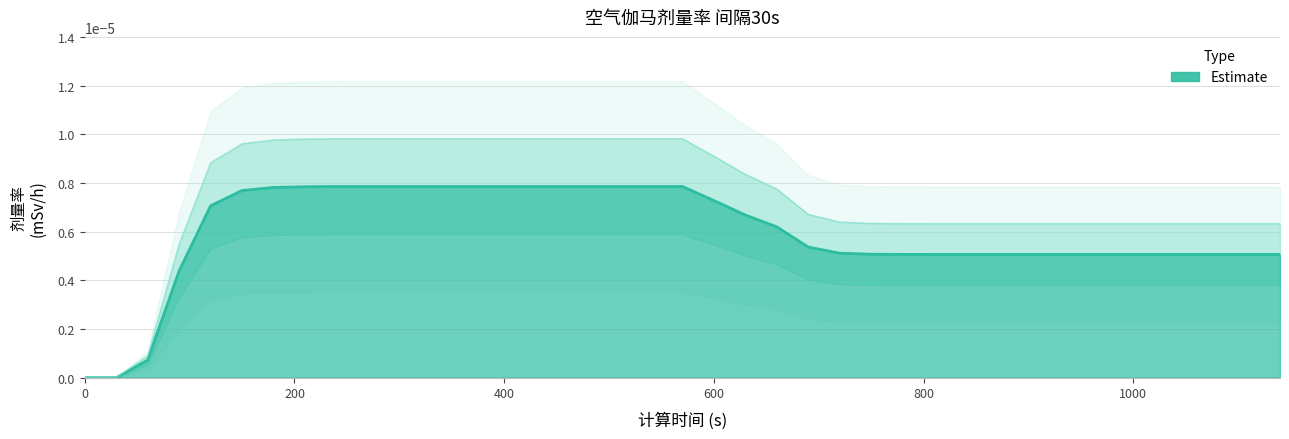

How many series are shown in this chart?

1